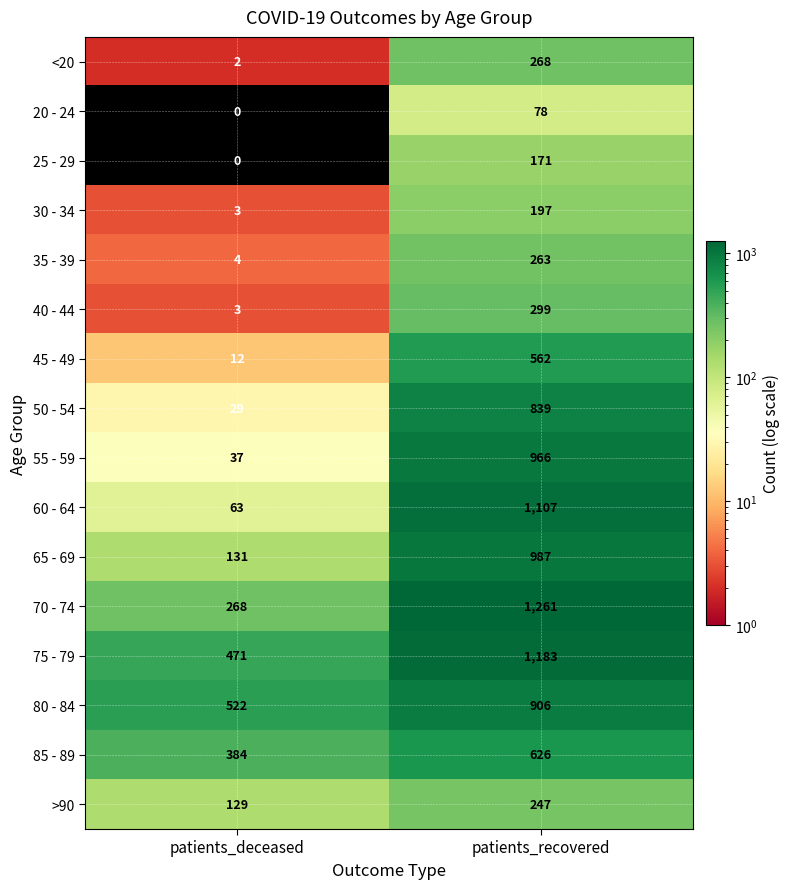

Which category has the lowest value in the 50 - 54 series?

patients_deceased